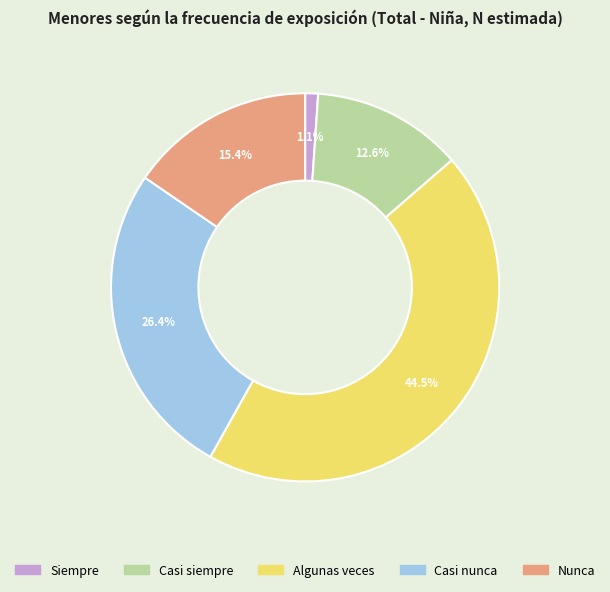

To the nearest percent, what percentage of the pie is Casi siempre?

13%